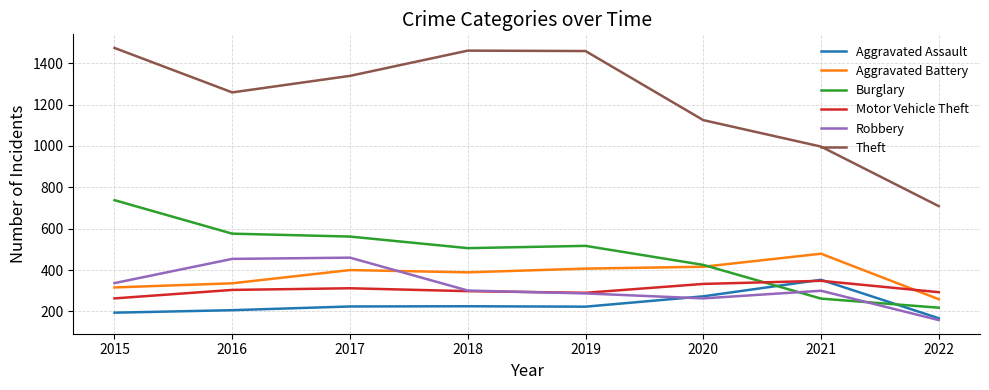

Which series changed the most between 2019 and 2022?

Theft